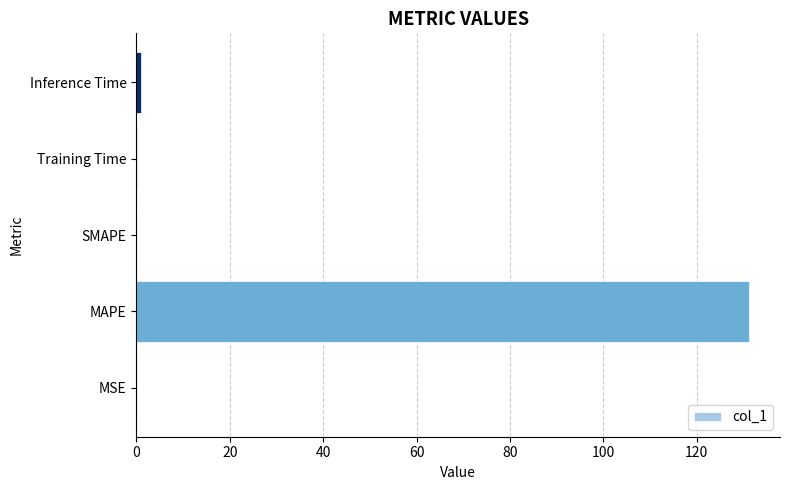

What is the sum of all values?

132.4